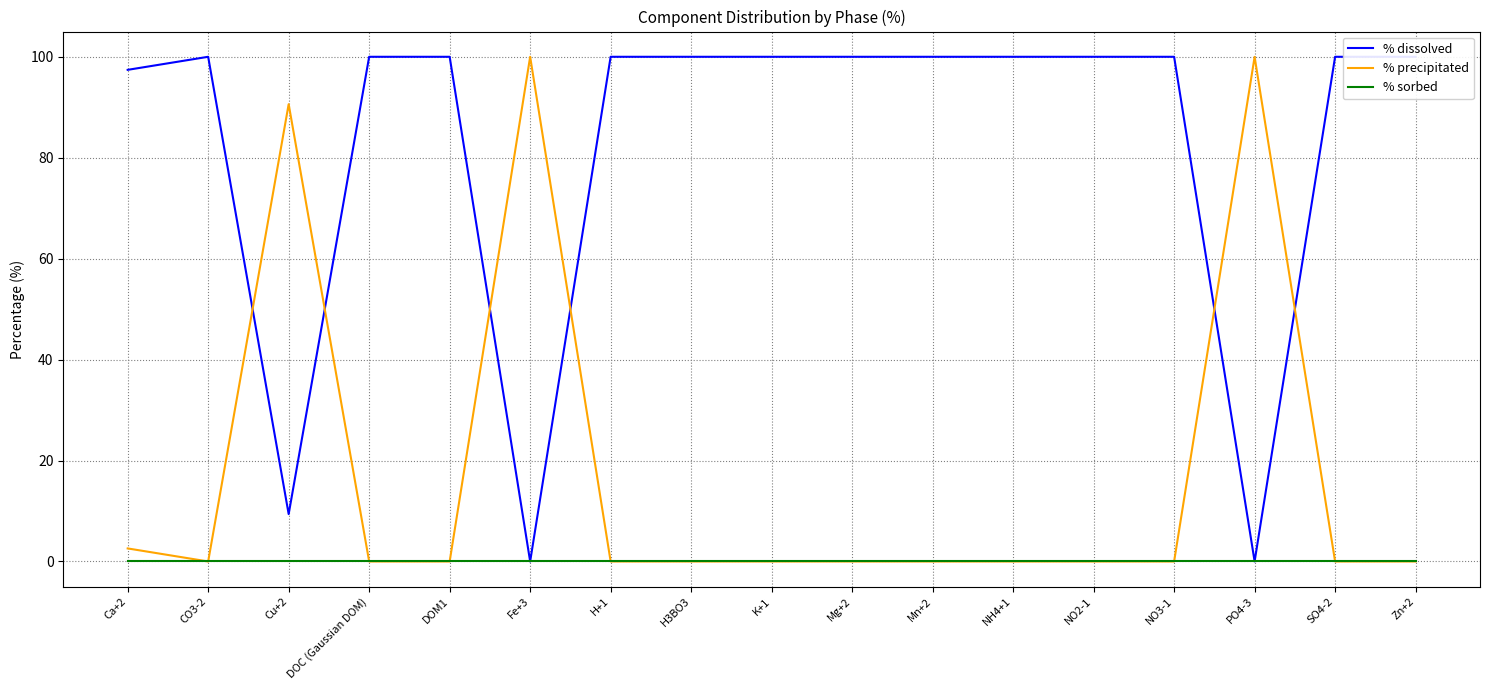

Which series ends up on top after the final intersection of % precipitated and % dissolved?

% dissolved